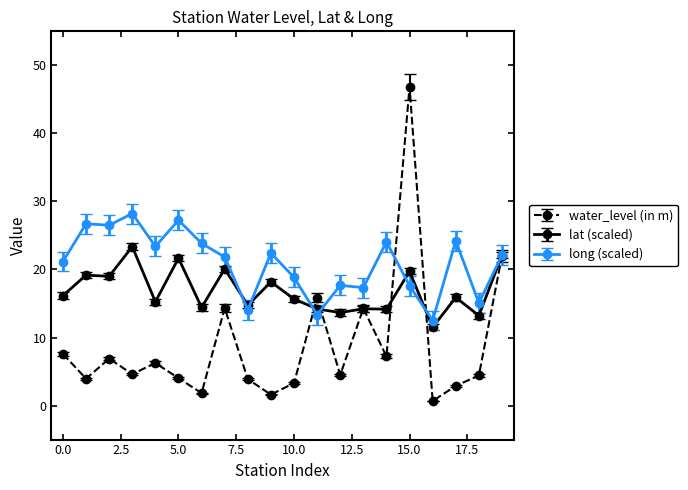

Which series has the largest range (max minus min)?

water_level (in m)